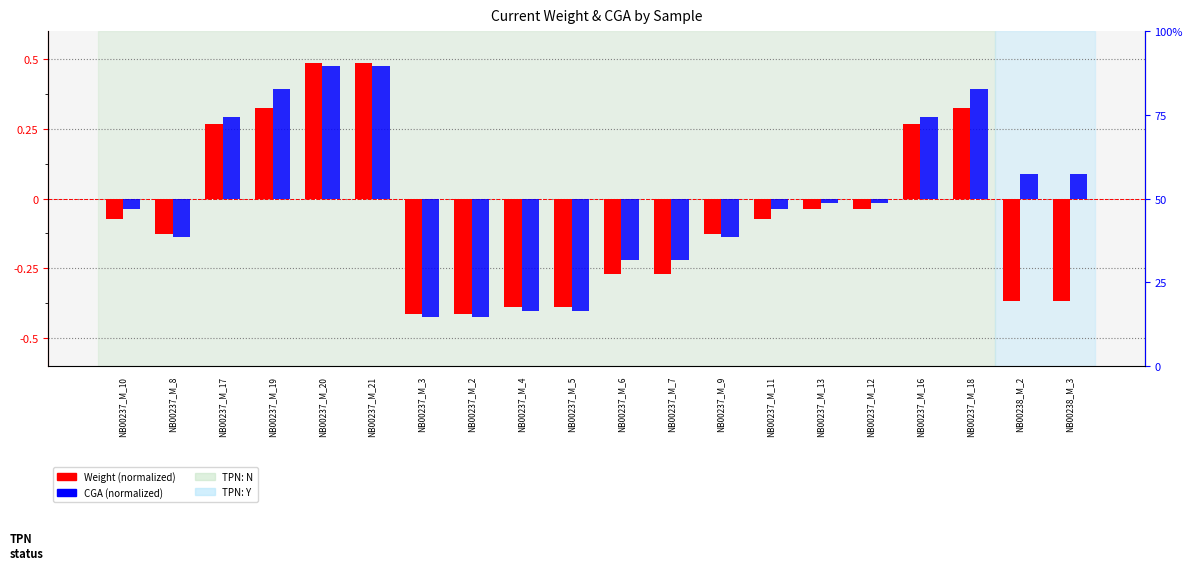

Is it true that Weight (normalized) equals -0.4 at NB00238_M_2?

True